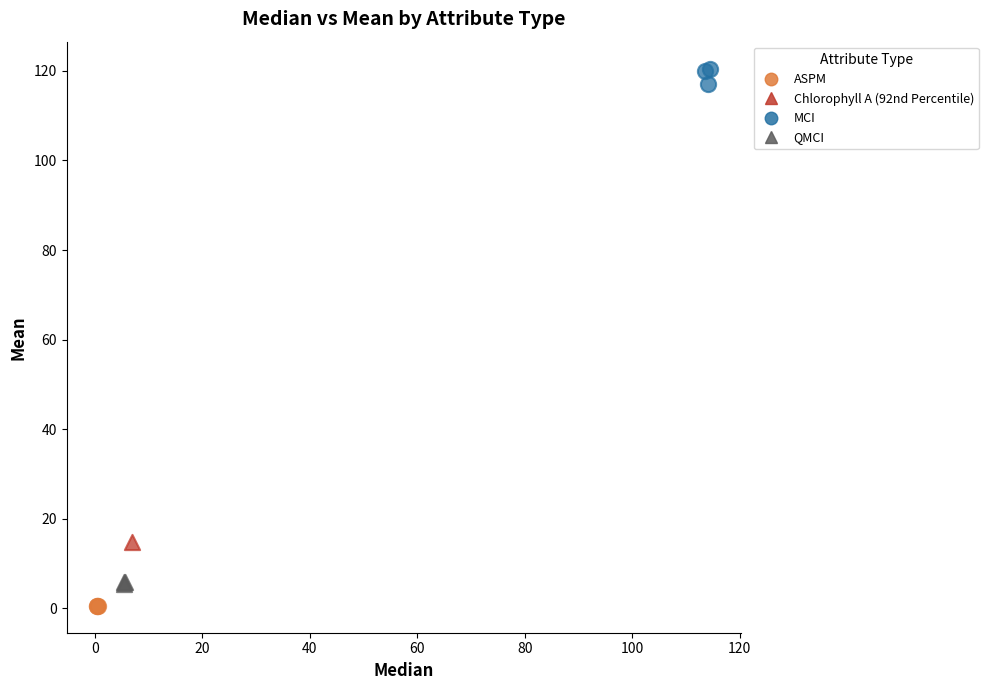

Which series reaches the maximum Y coordinate?

MCI